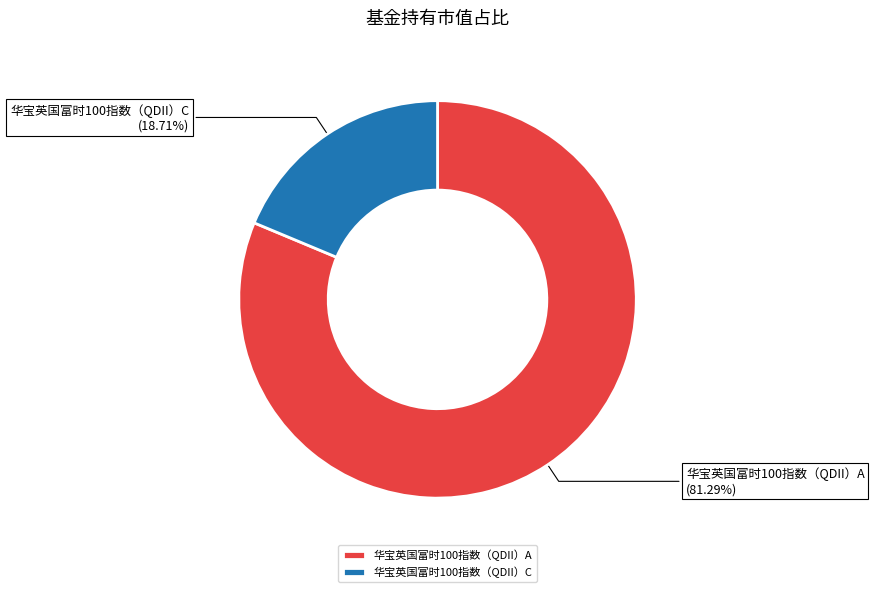

What portion of the pie excludes 华宝英国富时100指数（QDII）A?

18.7%